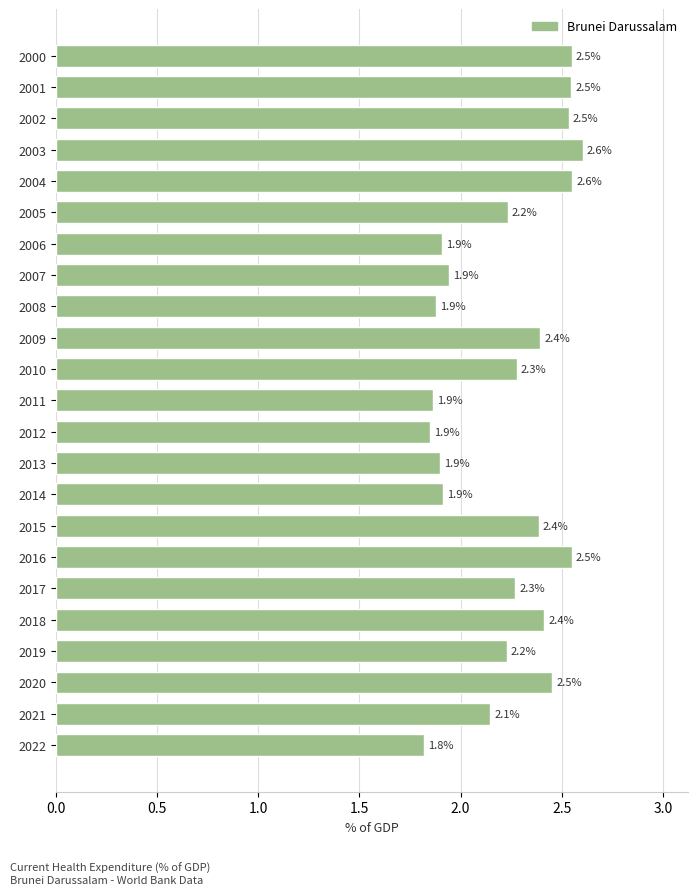

What is the average value?

2.2